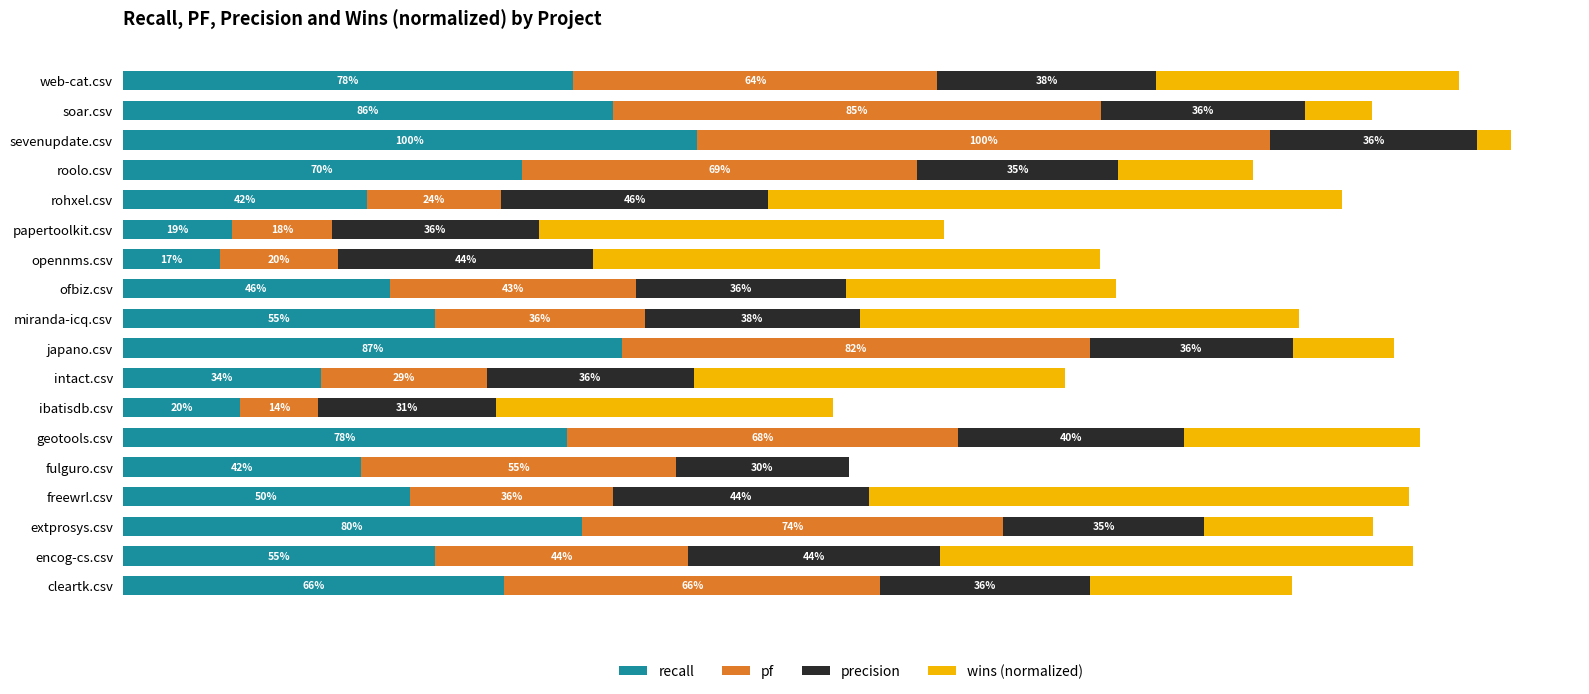

What is the difference between the second highest and second lowest values in the wins (normalized) series?

0.9